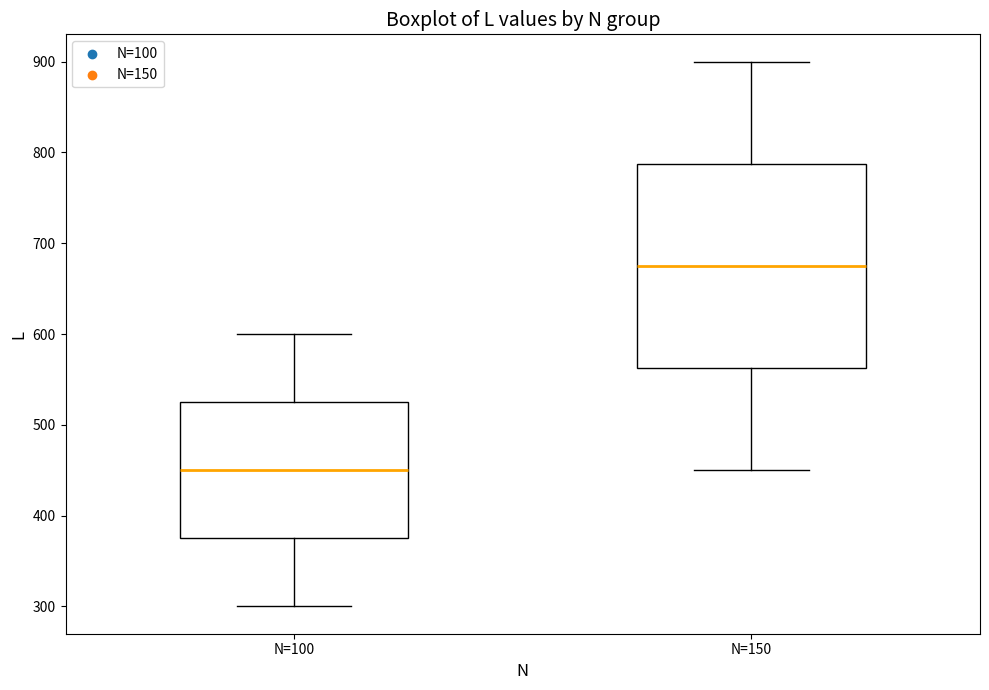

Which box's median line is the lowest?

N=100